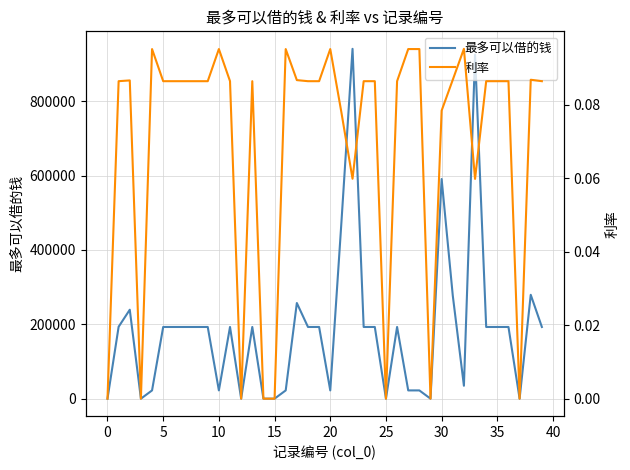

At which label does 利率 reach its peak?

32